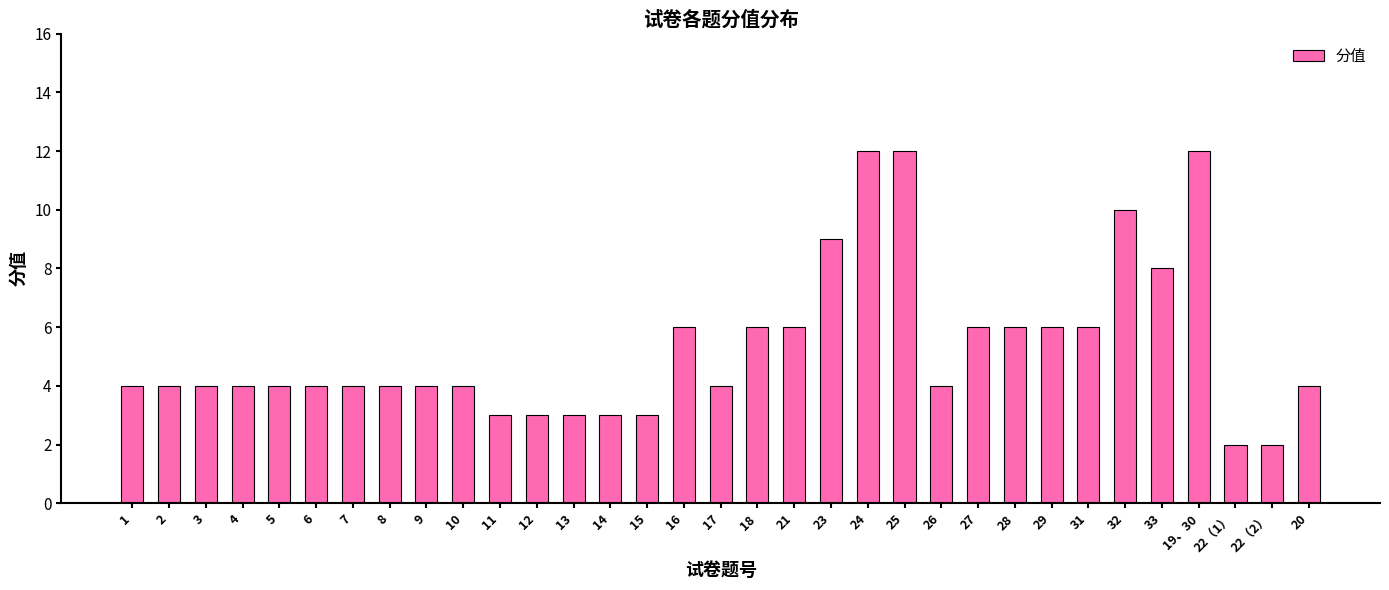

What is the value of the 12th bar from the left?

3